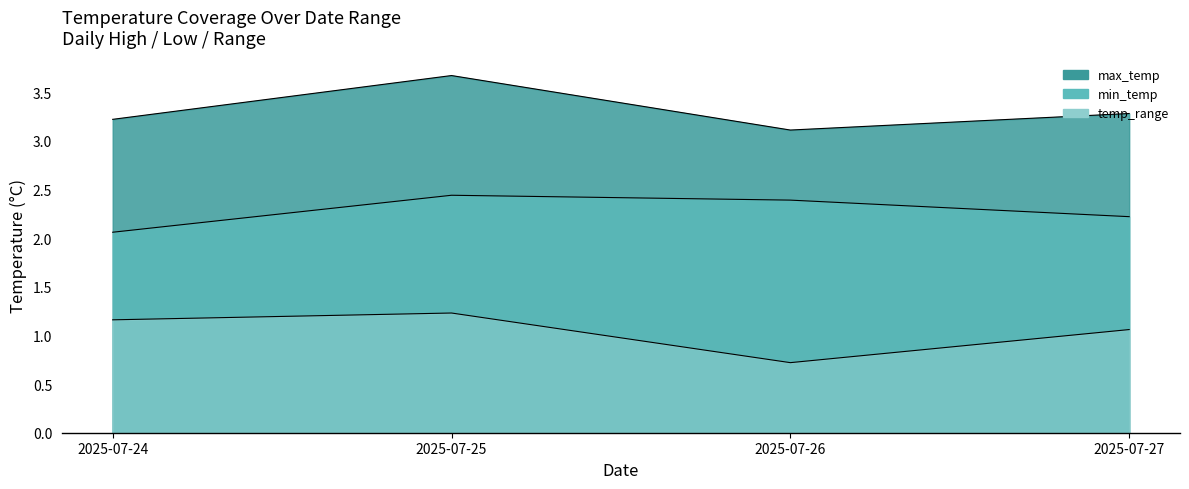

Count the temp_range values in the range 1 to 2.

3